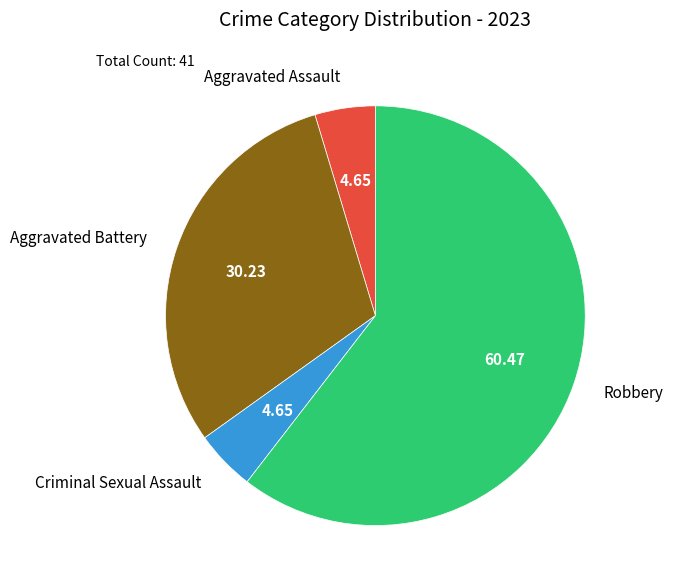

Is the sum of Robbery and Criminal Sexual Assault greater than half?

Yes